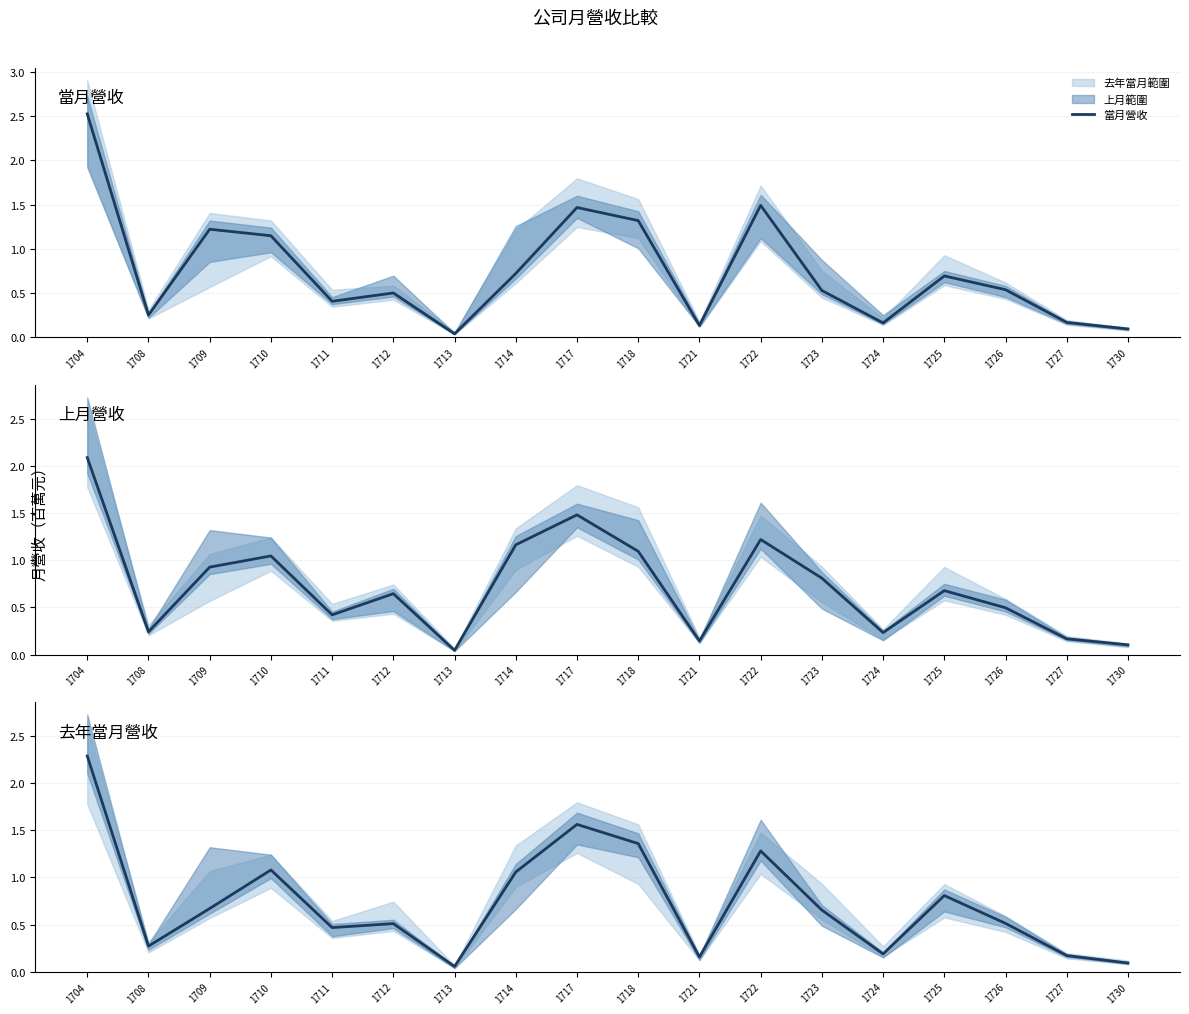

Rank the series at 1723 from highest to lowest value.

上月營收, 去年當月營收, 當月營收